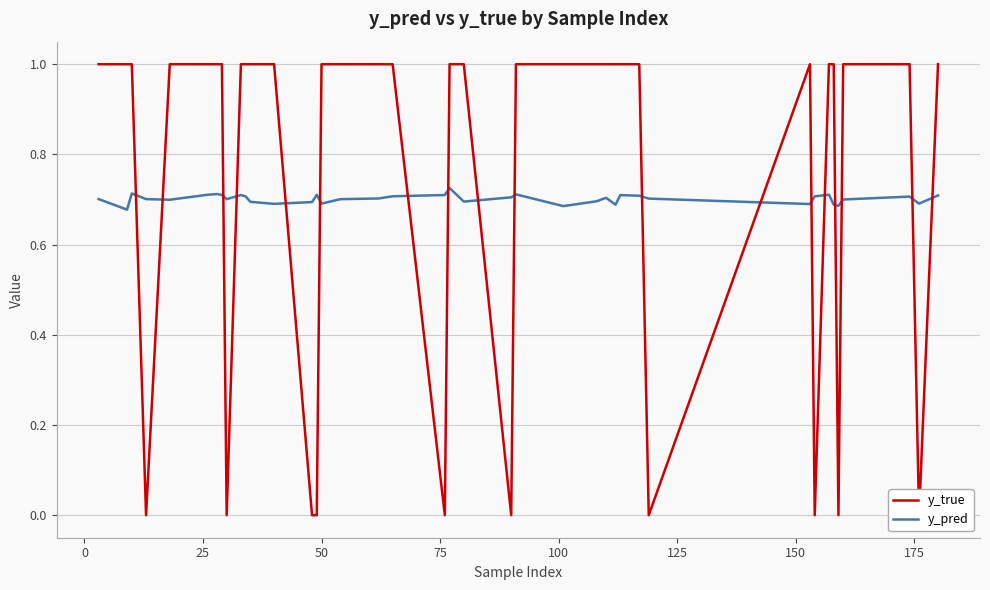

Rank the series by their average value, from lowest to highest.

y_pred, y_true